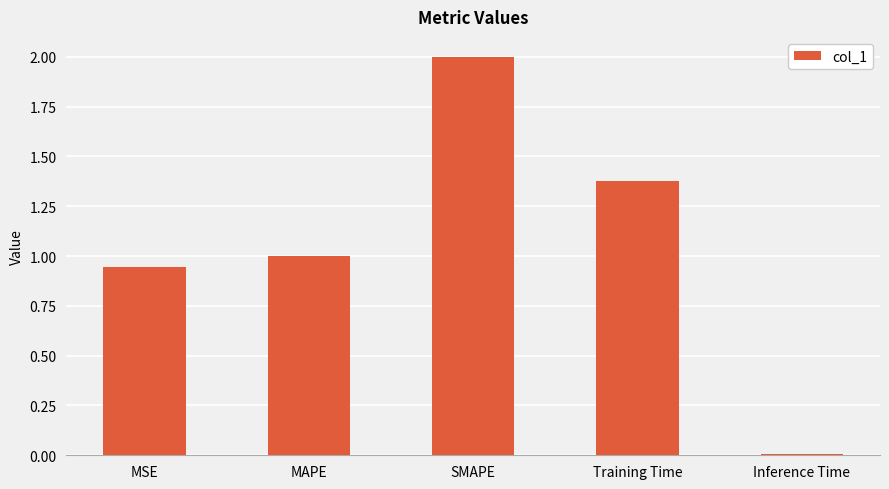

What is the value of the 2nd bar from the left?

1.0